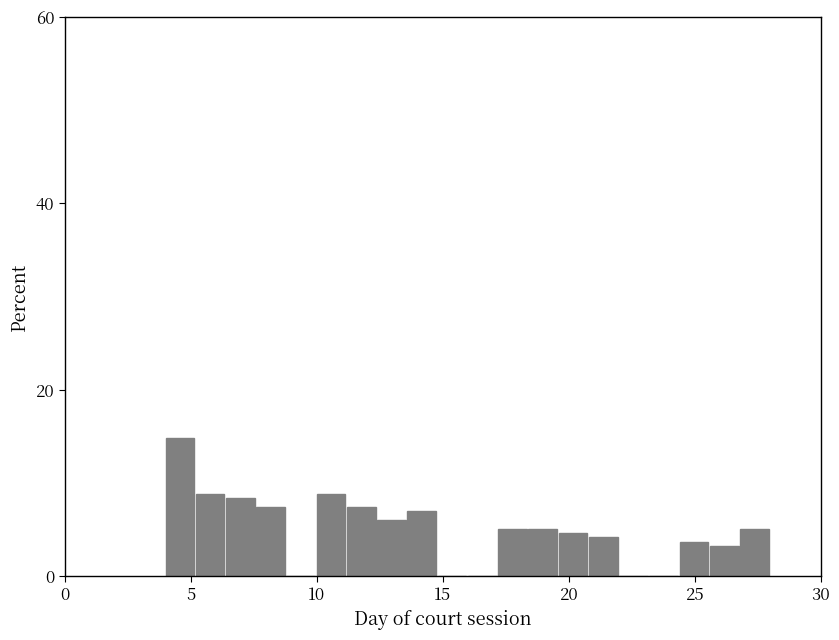

Read against the x-axis, roughly where is the centre of the tallest bar?

4.5